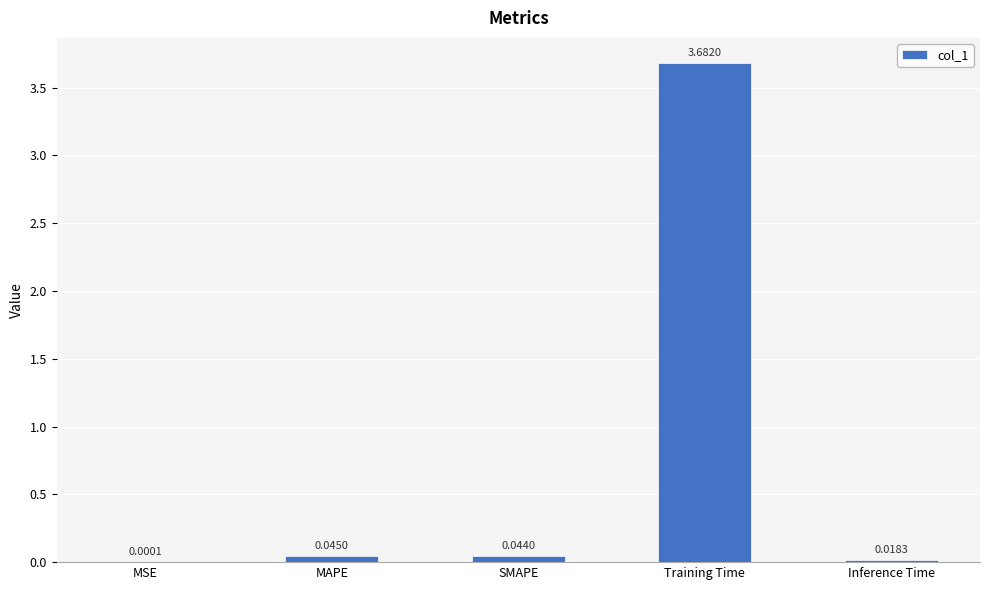

What is the sum of all values?

3.8